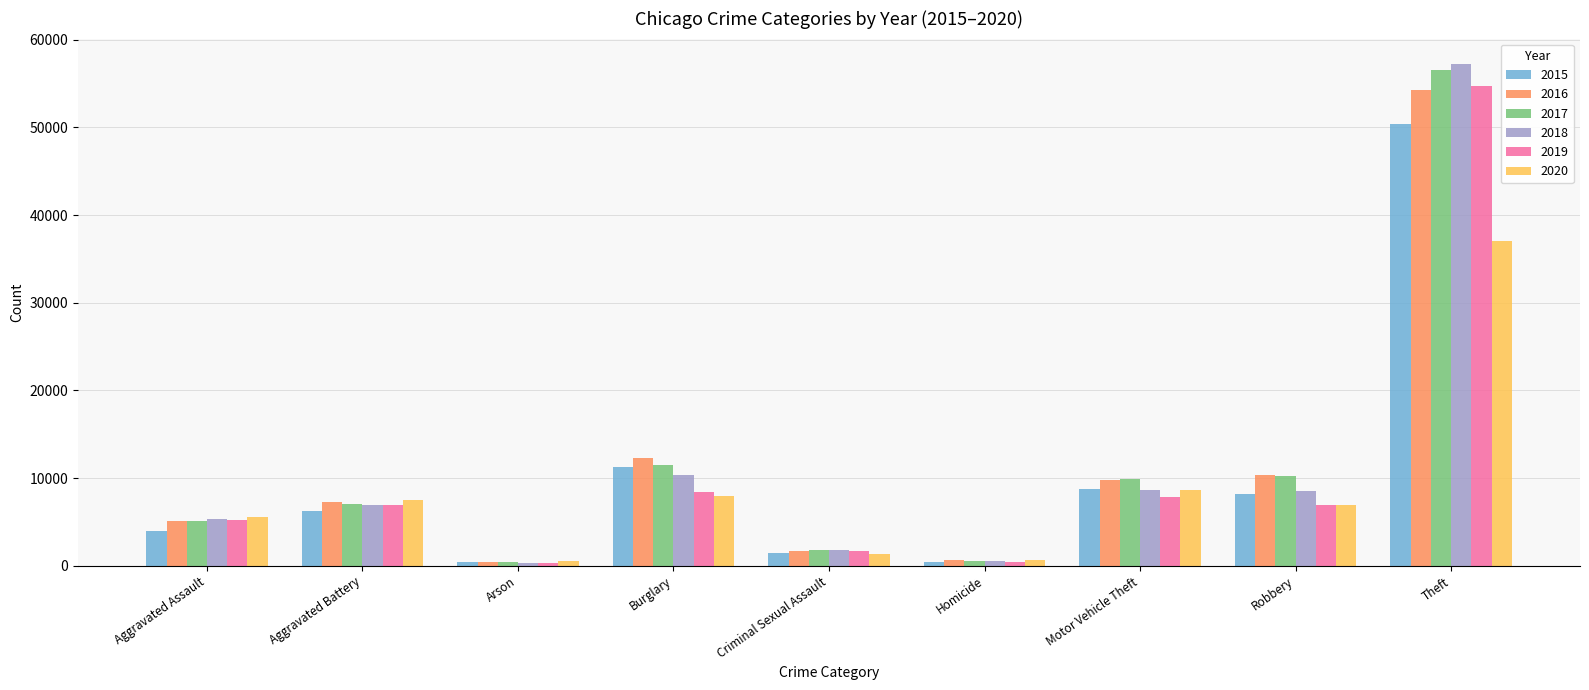

What is the total value across all series at Aggravated Battery?

42104